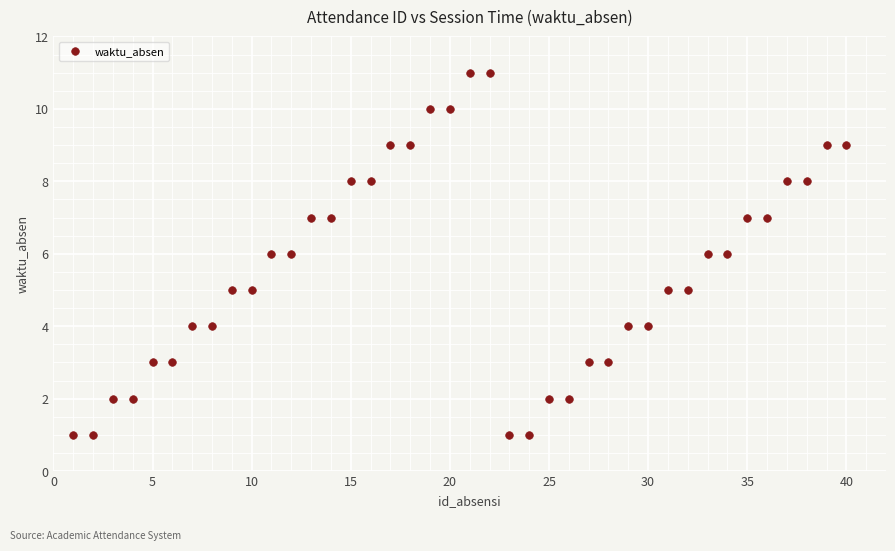

What is the range of X values (max minus min)?

39